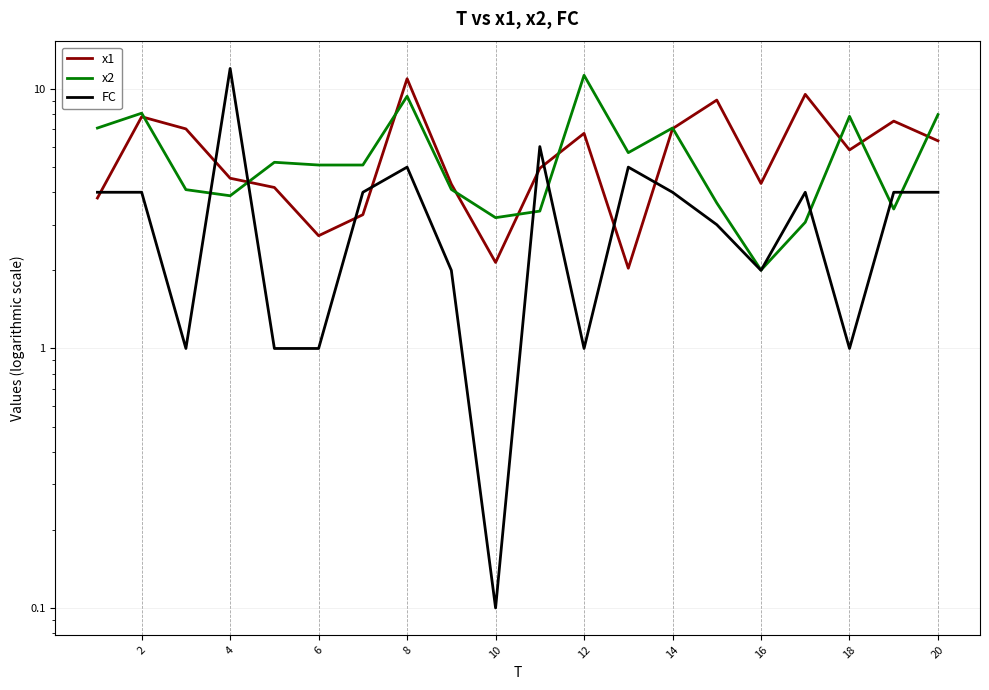

Which series has the widest spread of values?

FC